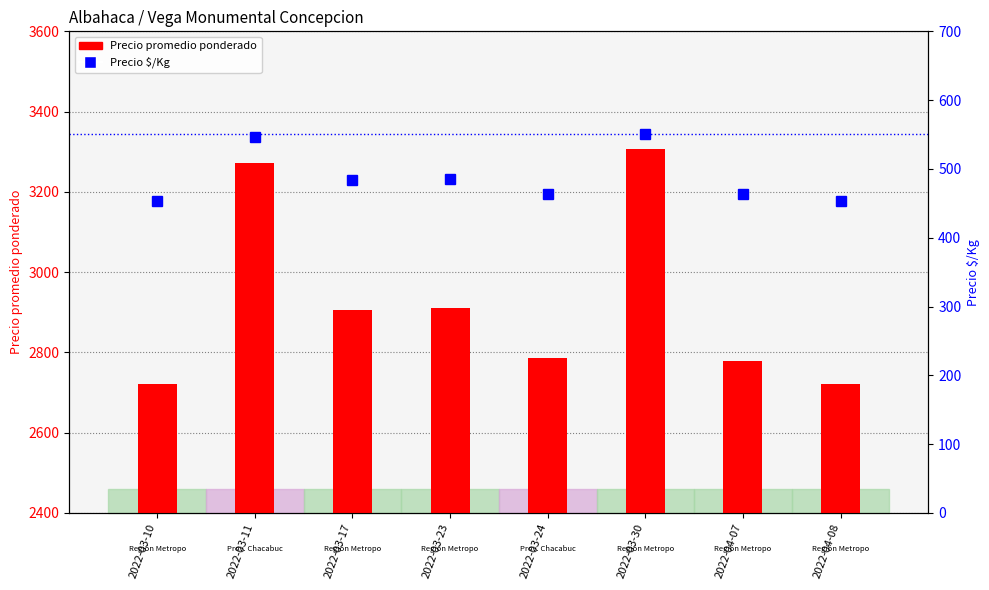

True or false: Precio $/Kg has a value of 485 at 2022-03-23.

True